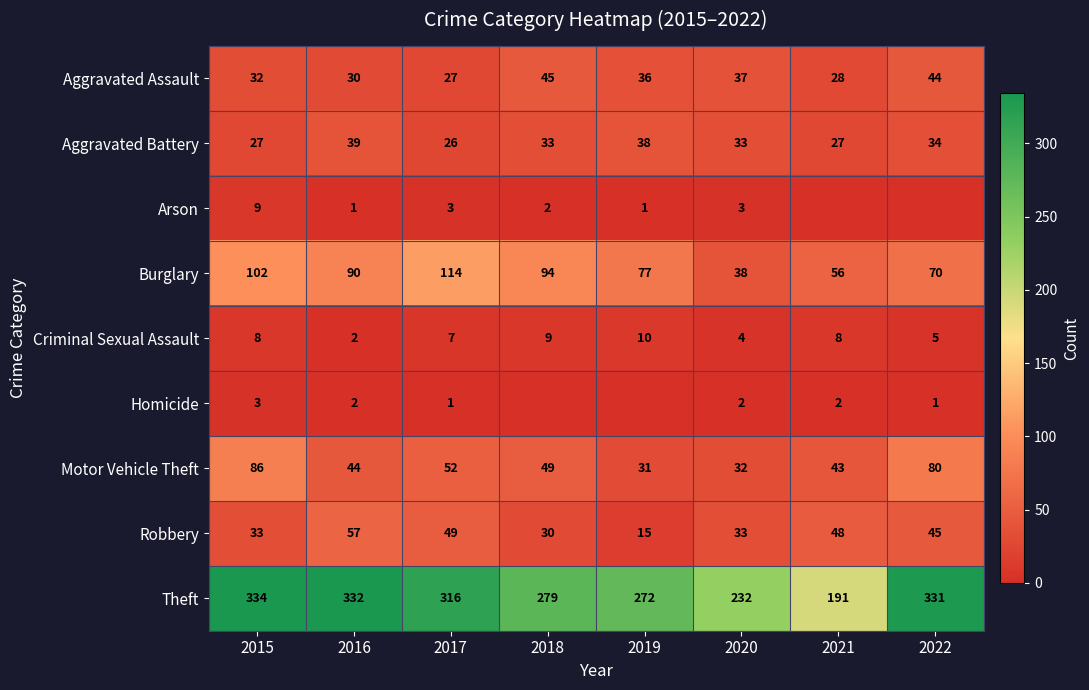

Which has a higher value, 2020 or 2019?

2020